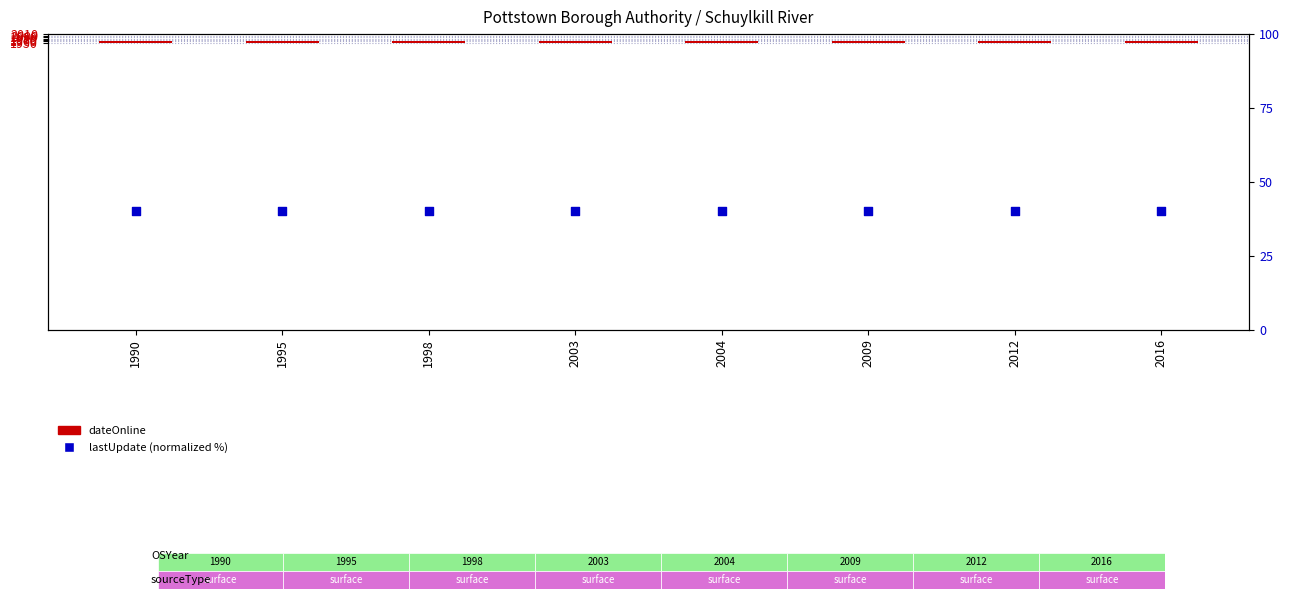

Is the value of dateOnline at 2009 greater than the value of lastUpdate (normalized) at 2009?

No